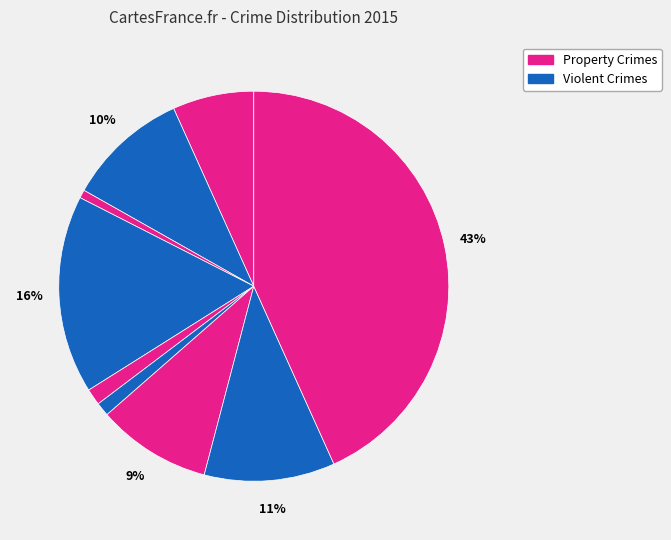

Count the number of slices in the pie.

9